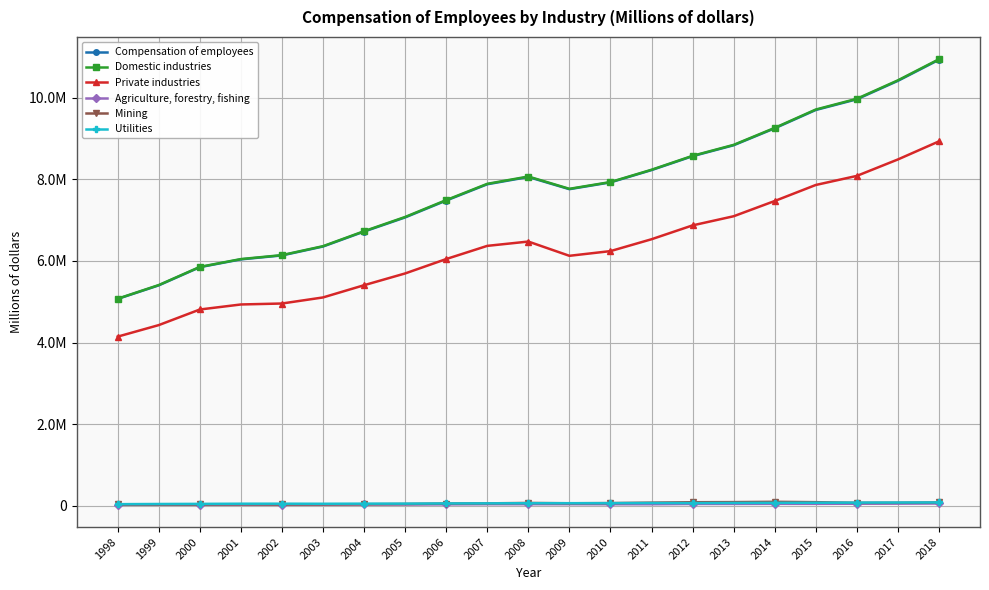

At which label does Agriculture, forestry, fishing first exceed 41360?

2007